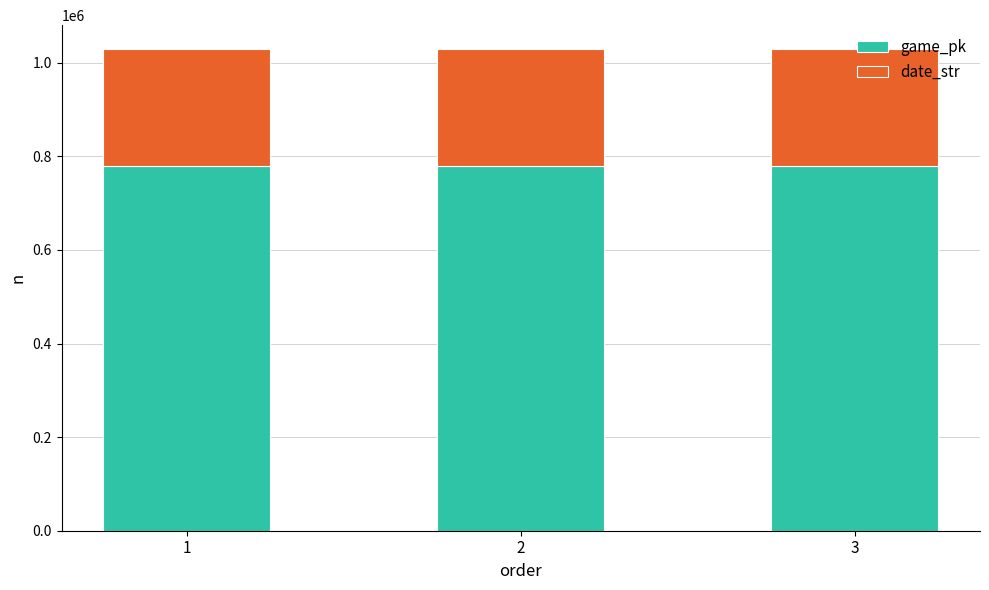

What is the minimum value for game_pk?

778481